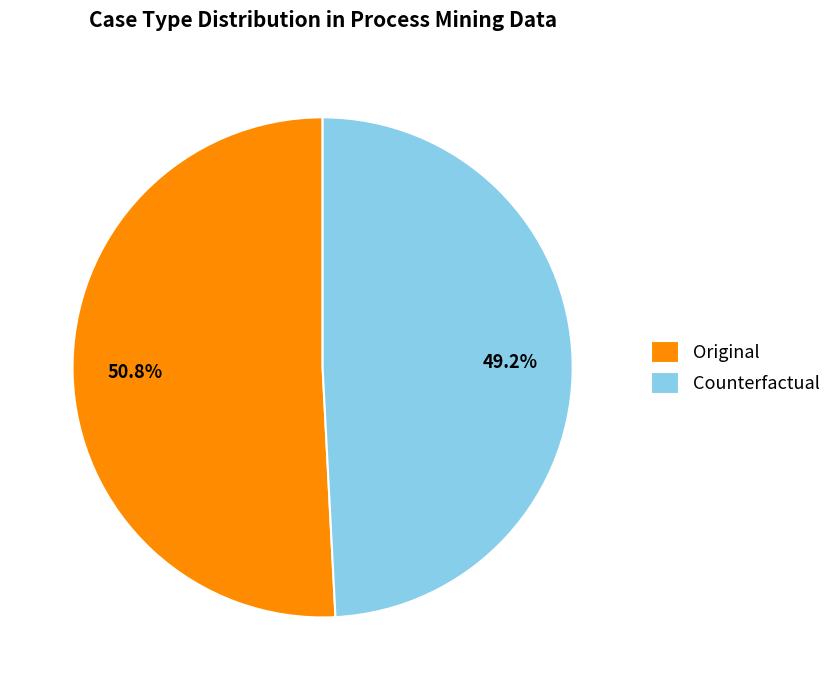

What is the smallest slice in the pie chart?

Counterfactual